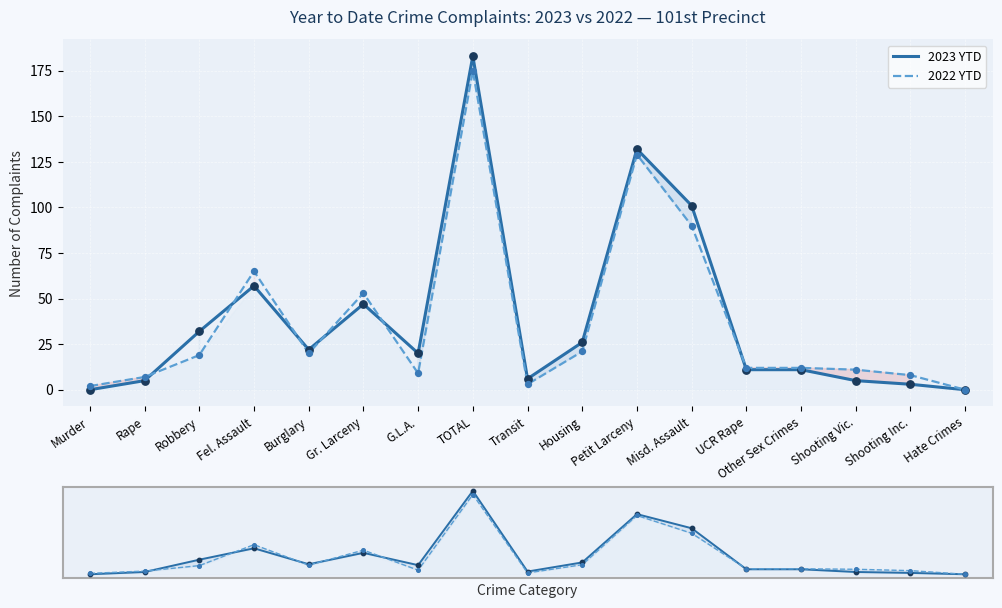

Is the value of 2023 YTD at Fel. Assault greater than the value of 2022 YTD at Robbery?

Yes